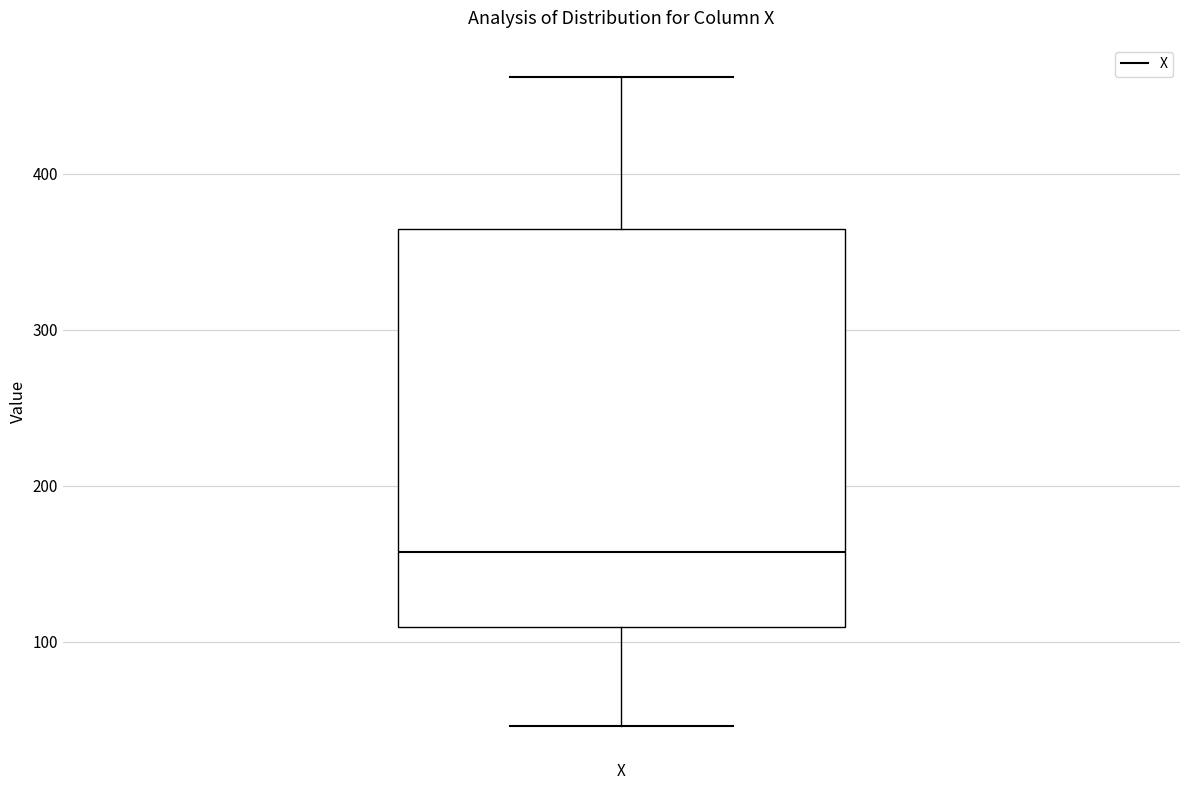

Read this box plot against the y-axis: the position of the median line, the range covered by the box, and the ends of both whiskers. The values are not printed on the chart, so give them approximately, as read against the axis.

median 160, box 110 to 360, whiskers 50 to 460